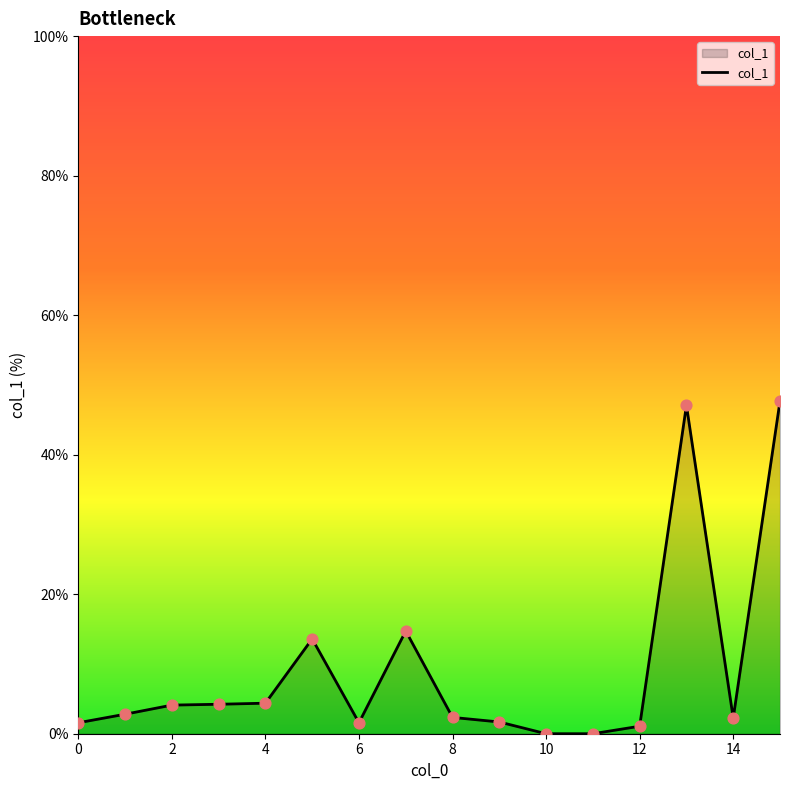

What is the greatest value displayed?

47.7